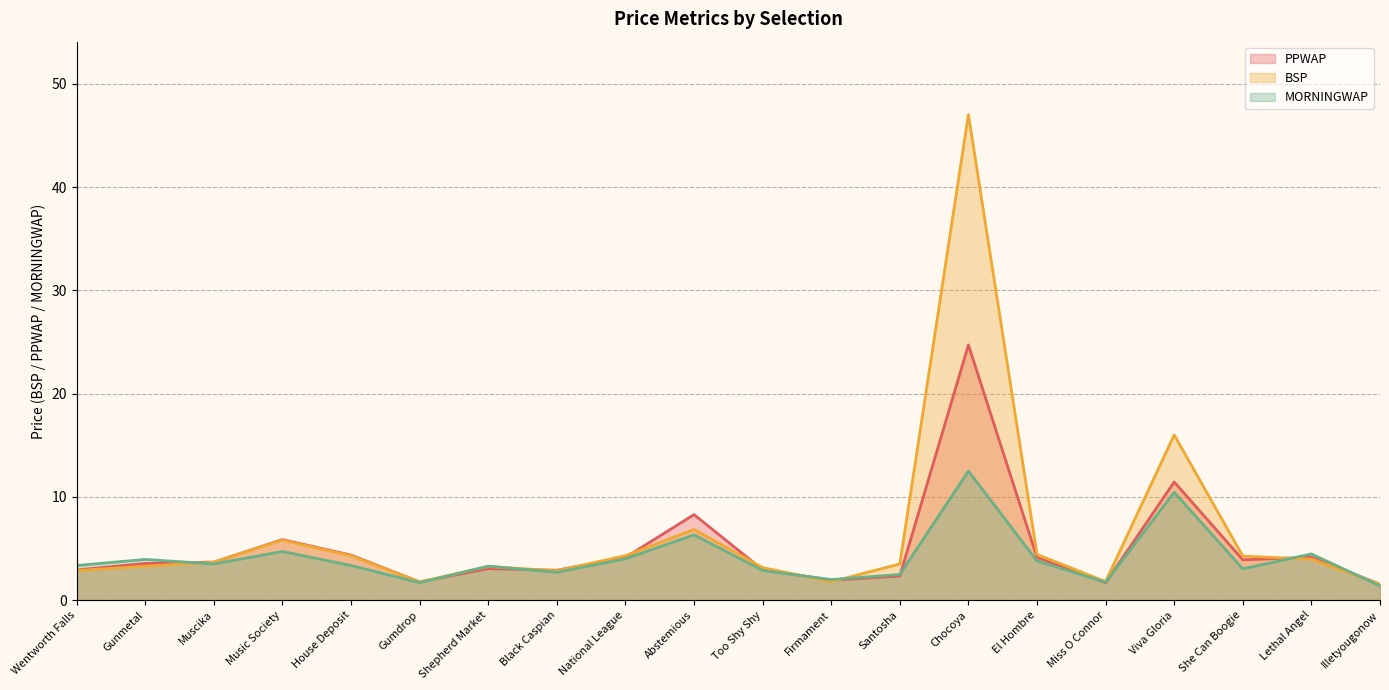

Does the chart display data point markers on the line(s)?

No